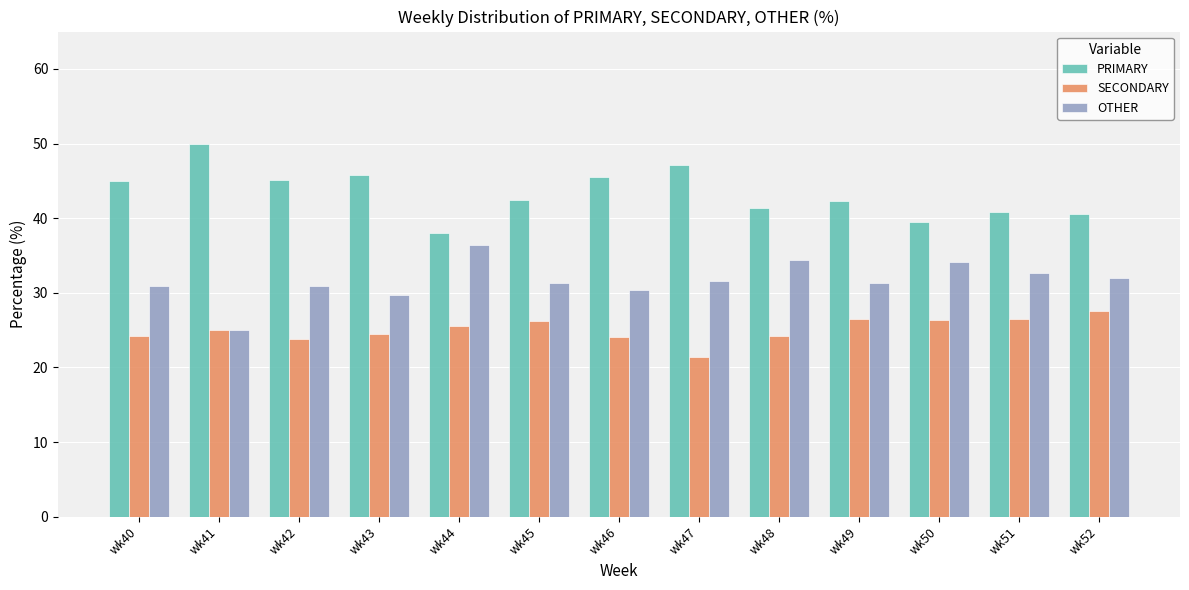

At how many categories does at least one series exceed 23?

13